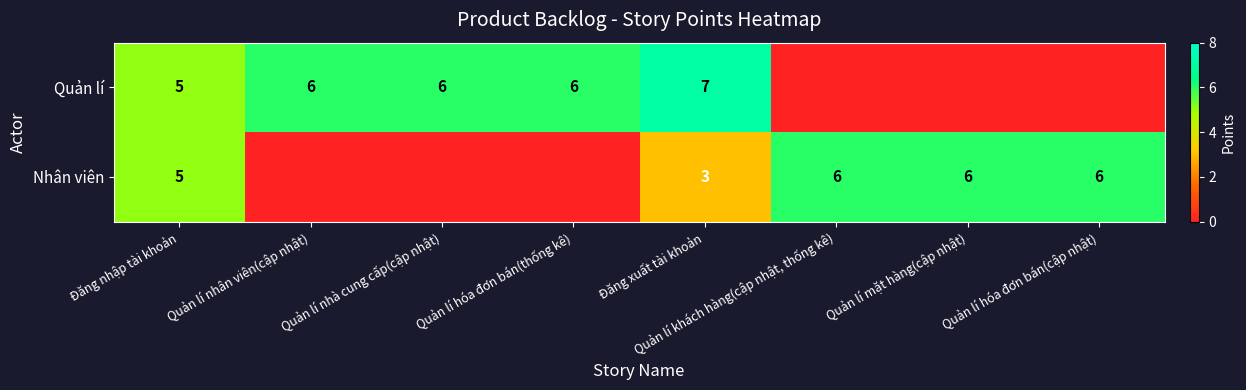

The value of Nhân viên at Quản lí hóa đơn bán(cập nhật) is 8. True or false?

False